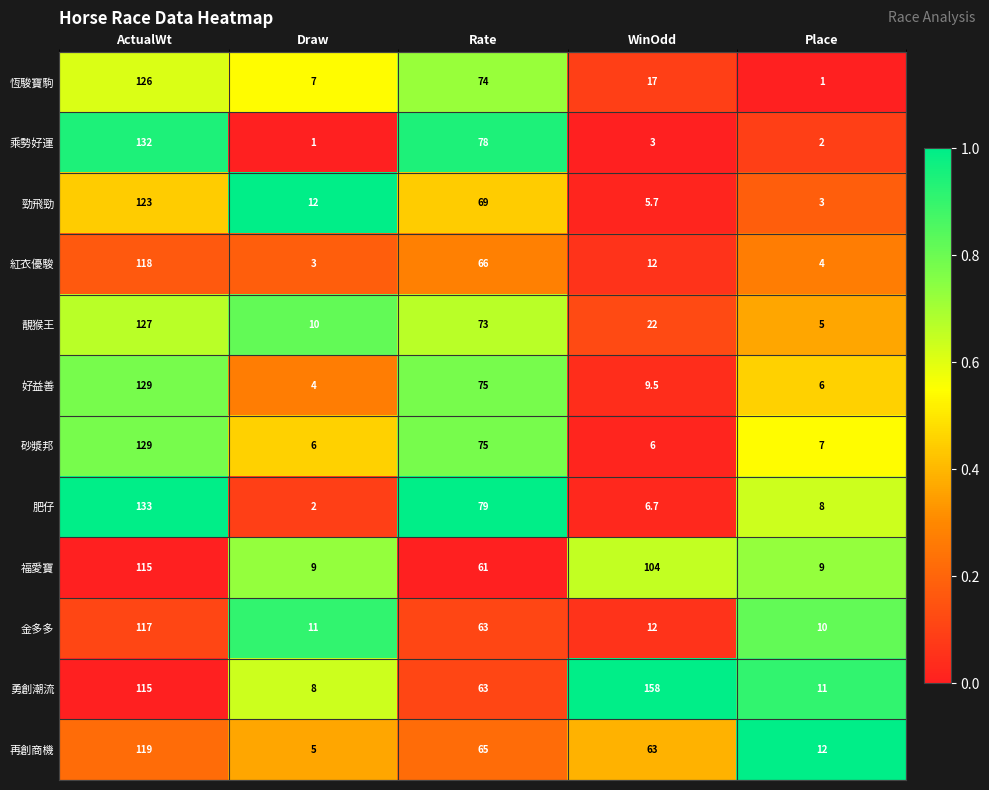

Which series has the largest range (max minus min)?

勇創潮流